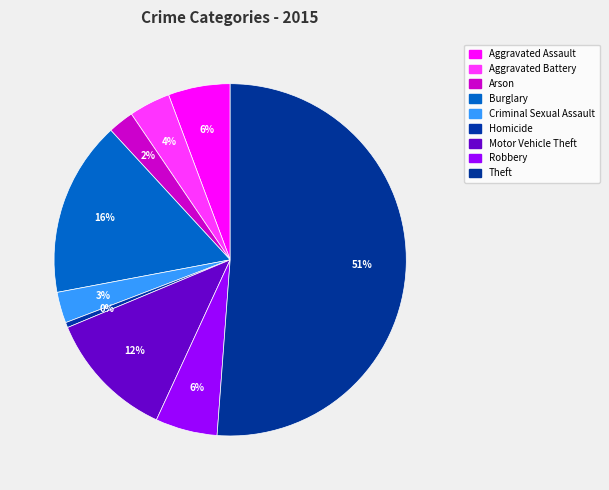

How many segments does this pie chart have?

9